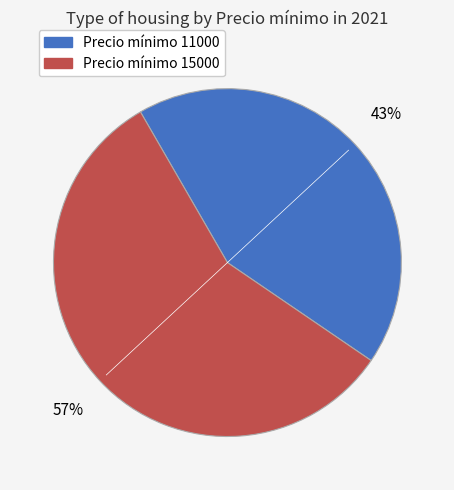

Does any single category account for the majority?

Yes